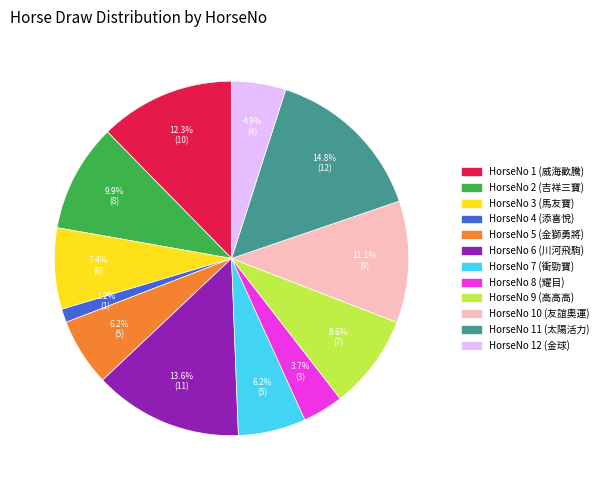

Is there a majority slice in this chart?

No